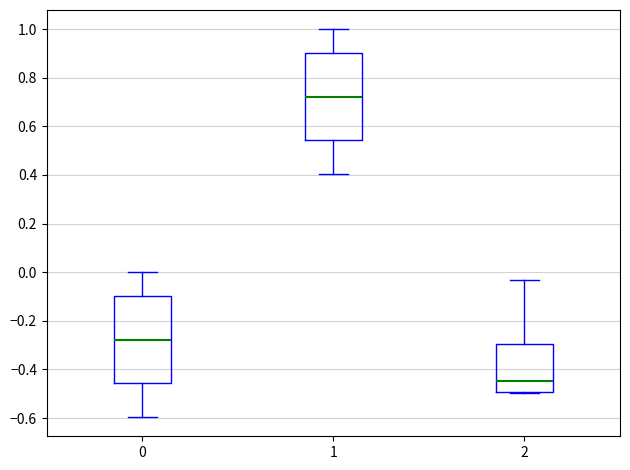

Where does the lower whisker of the box at x = 0 end on the y-axis? The values are not printed on the chart, so give them approximately, as read against the axis.

-0.60